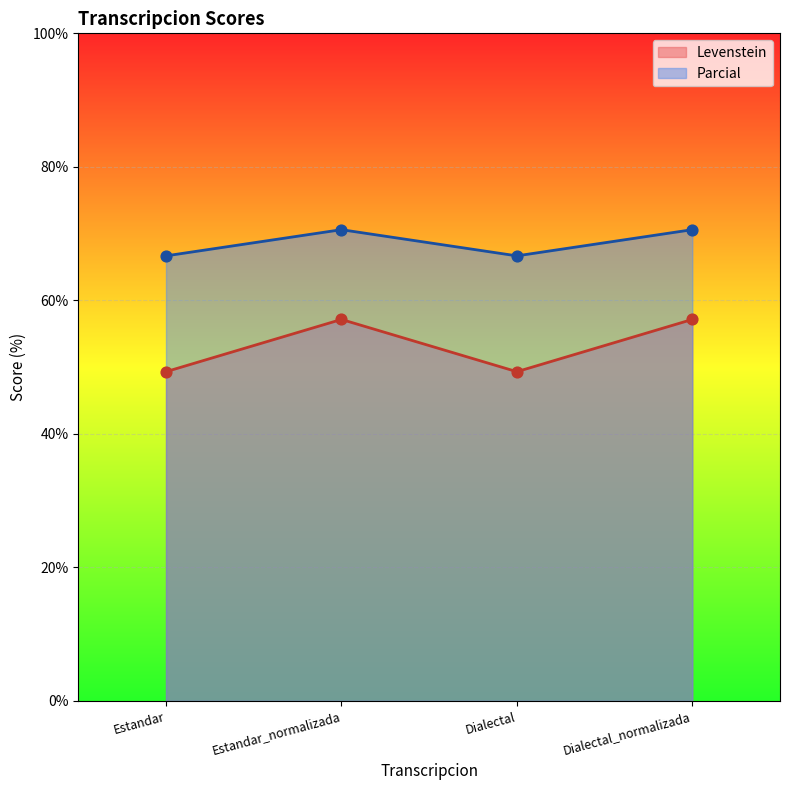

What is the total value across all series at Estandar_normalizada?

127.7